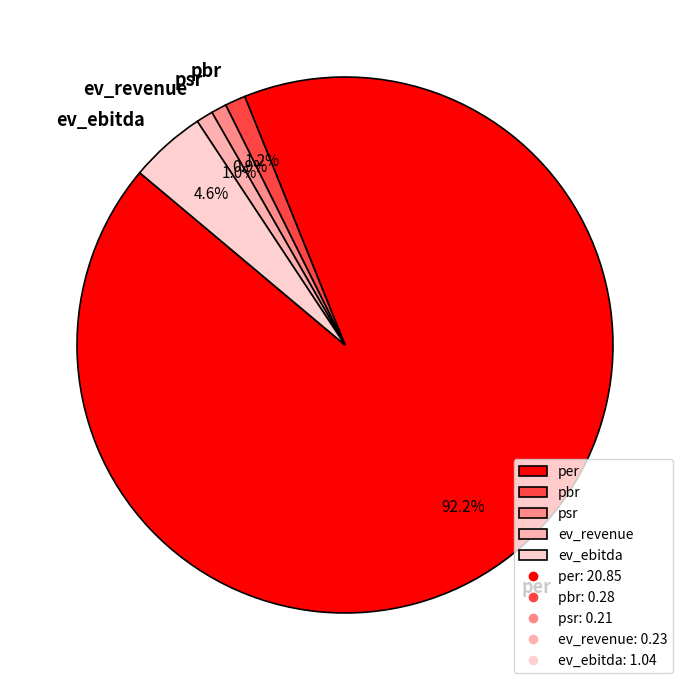

What percentage is the ev_ebitda slice, to the nearest percent?

5%